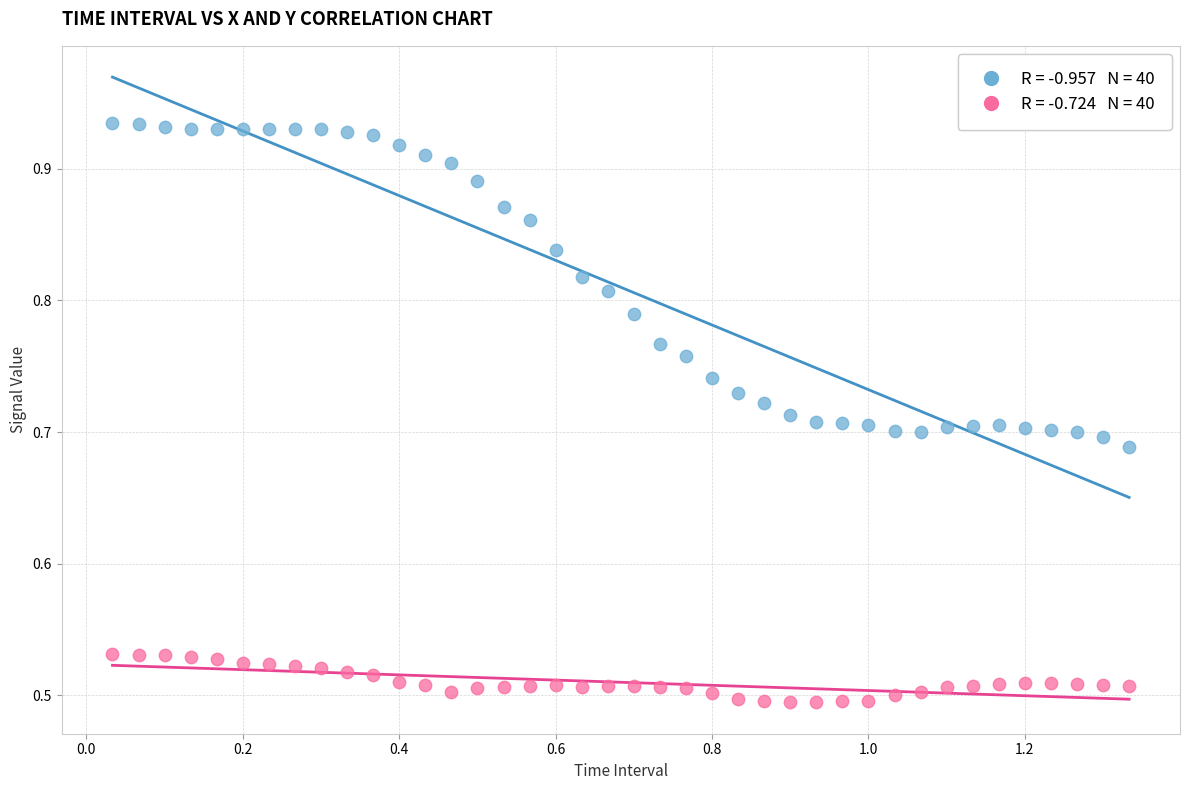

Across all data points, what is the range of Y values (max minus min)?

0.4